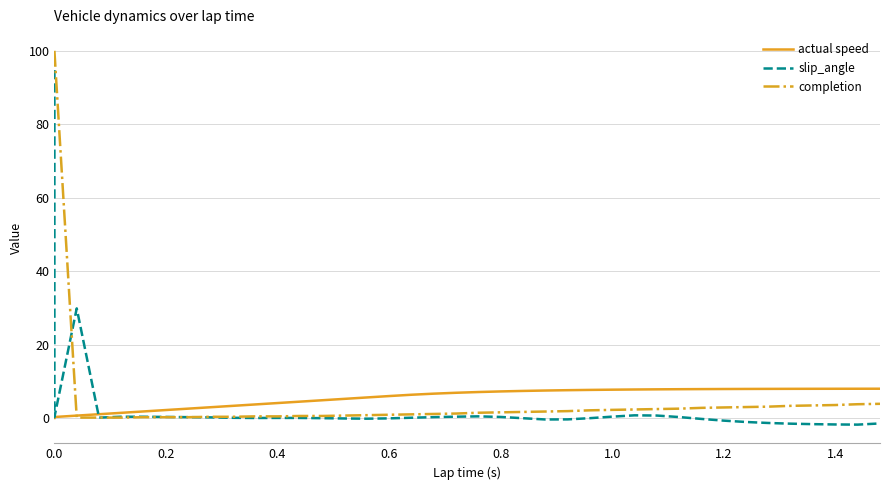

What is the average value of the actual speed series?

5.6